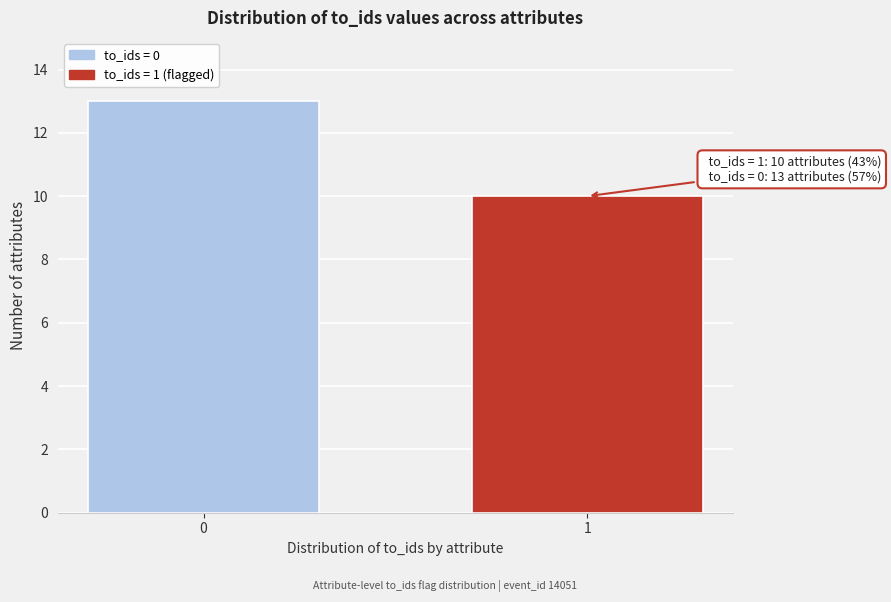

Reading left to right, extract all data points from this chart.

0=13	1=10